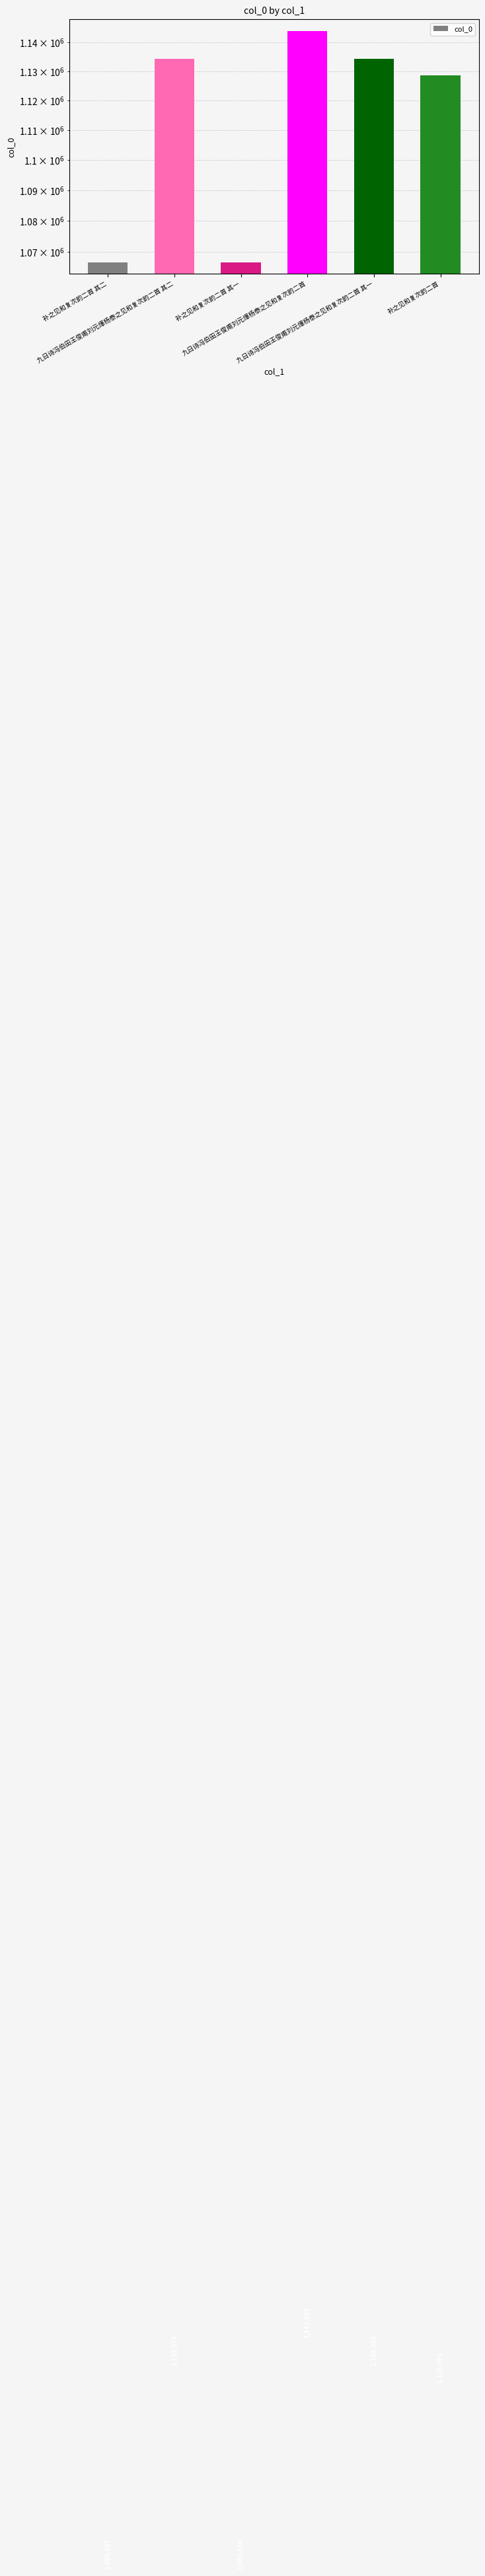

True or false: the data shows 1128591 at 补之见和复次韵二首.

True